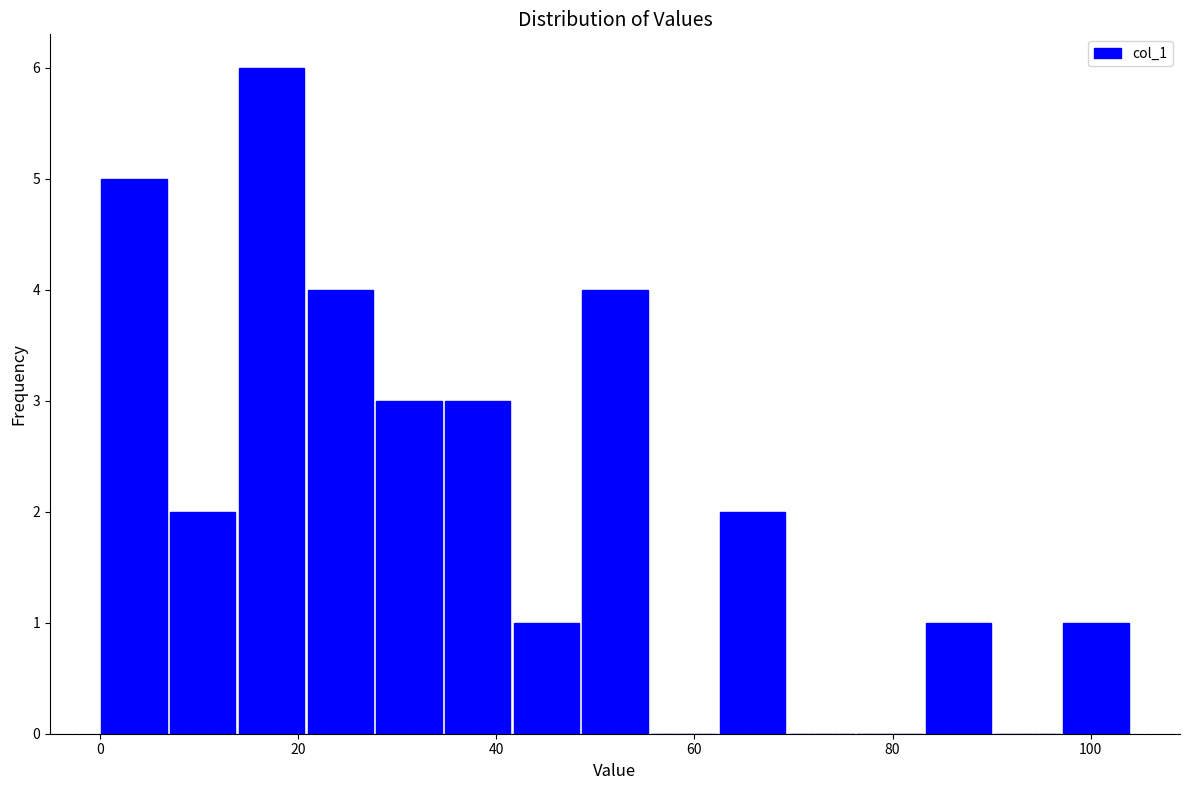

Read against the x-axis, roughly where is the centre of the tallest bar?

18